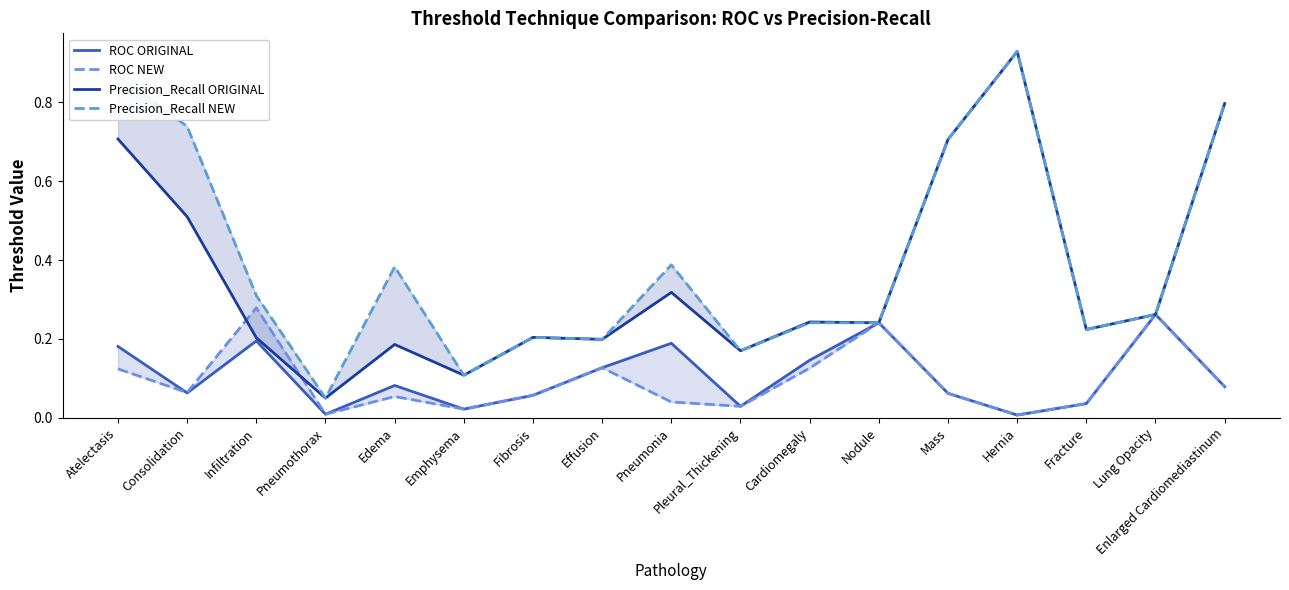

At which label is Precision_Recall ORIGINAL closest to 0?

Pneumothorax